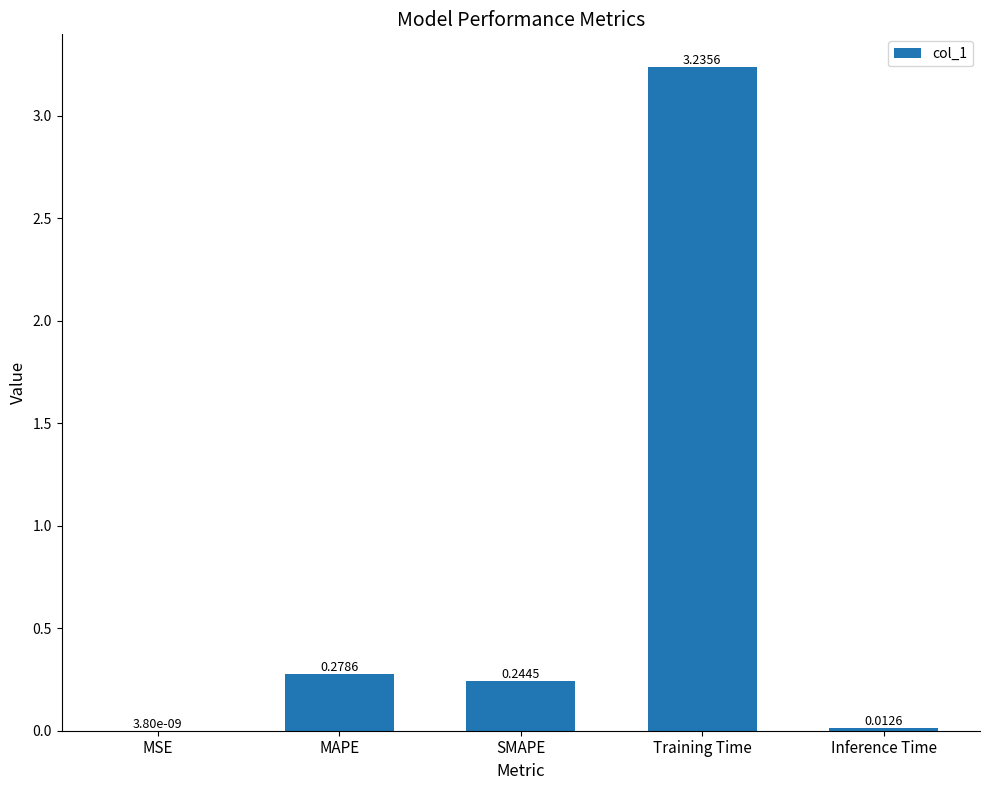

At which label is the value closest to 1?

MAPE